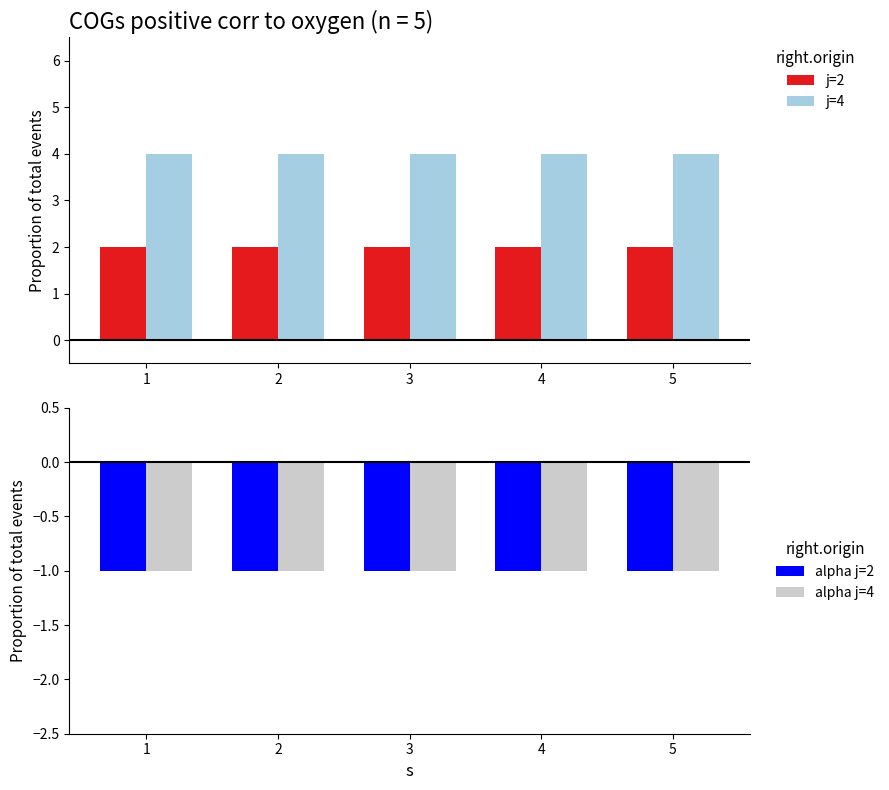

Where is alpha j=4 nearest to the value -1?

1